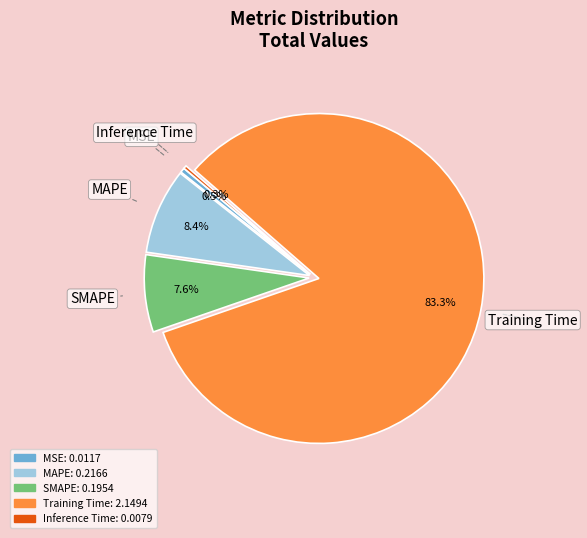

What is the largest slice in the pie chart?

Training Time